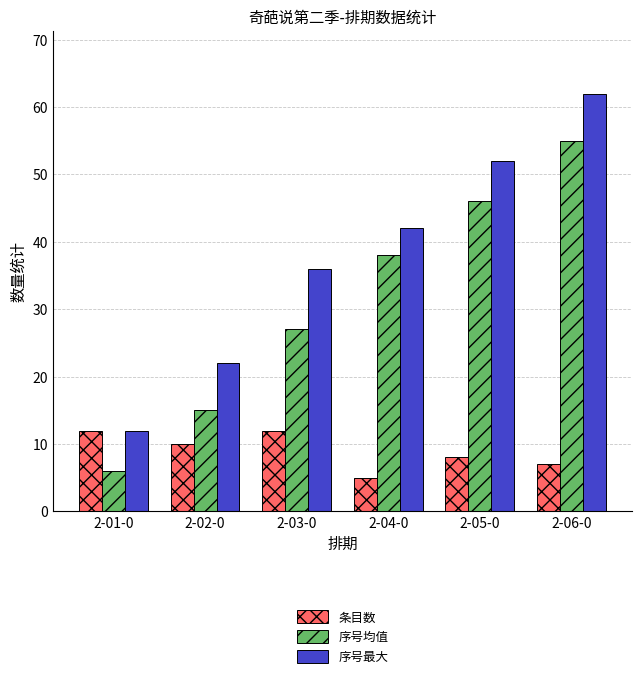

The value of 条目数 at 2-02-0 is 10. True or false?

True